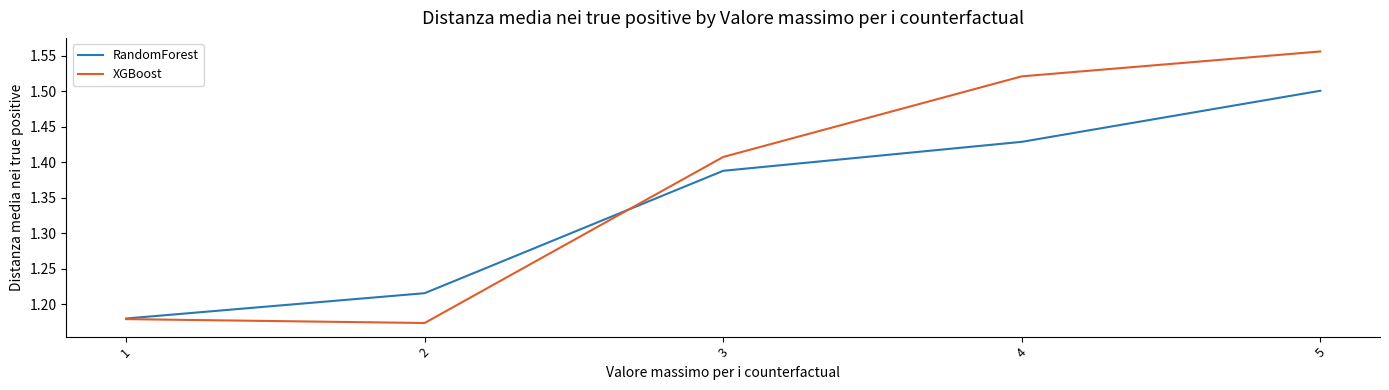

Which series has the largest total across all categories?

XGBoost